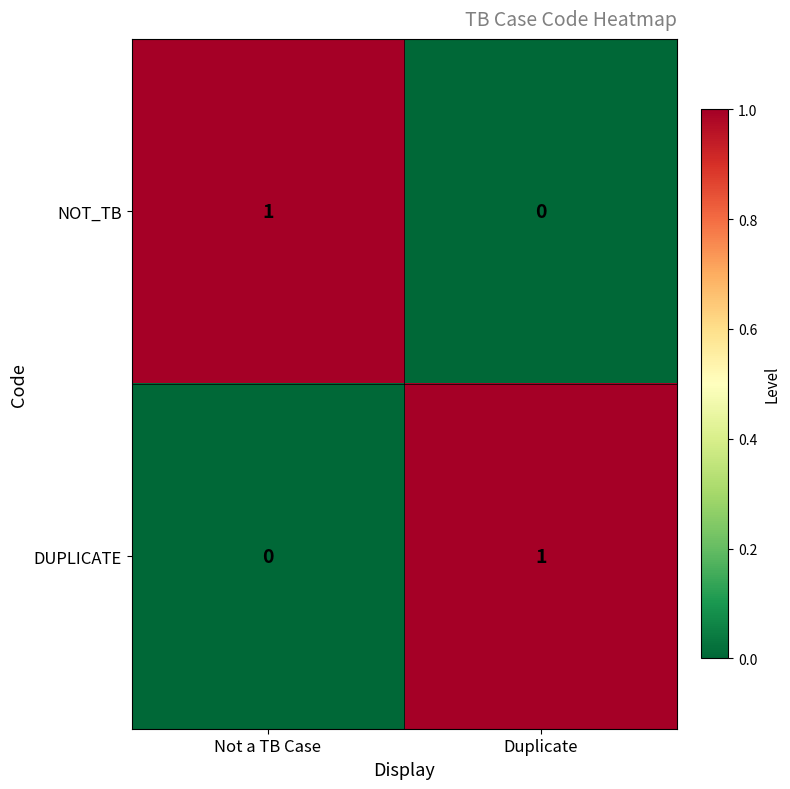

Reading right to left, transcribe all the data shown in this chart.

NOT_TB: 0	1
DUPLICATE: 1	0